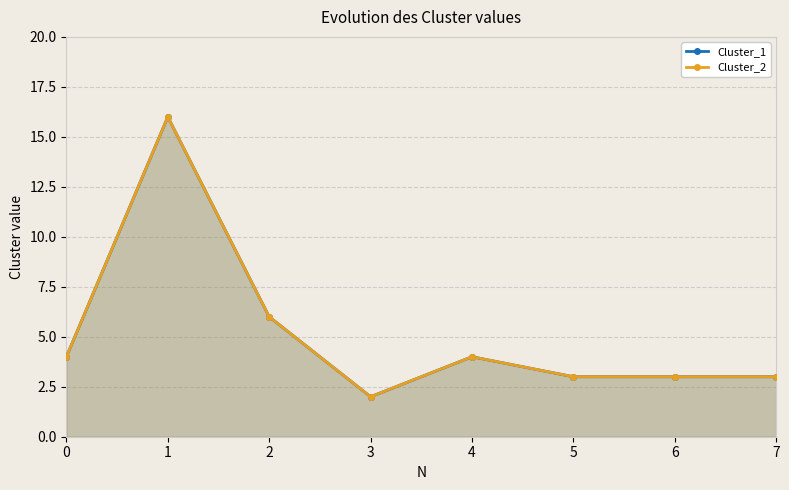

What are all the series names shown in the legend?

Cluster_1, Cluster_2